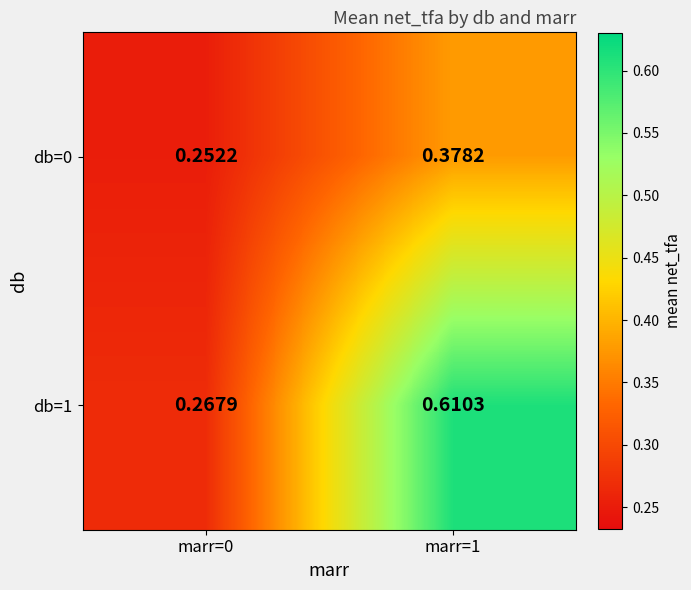

Is the value of db=1 at marr=1 greater than the value of db=0 at marr=0?

Yes